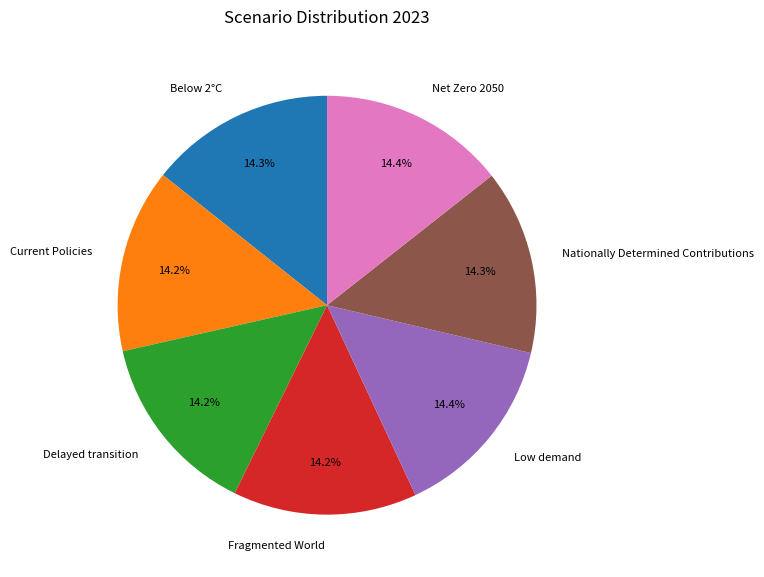

What percentage is the Low demand slice, to the nearest percent?

14%